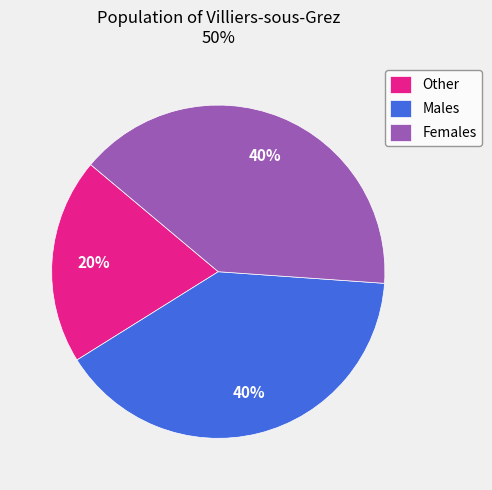

How many segments does this pie chart have?

3